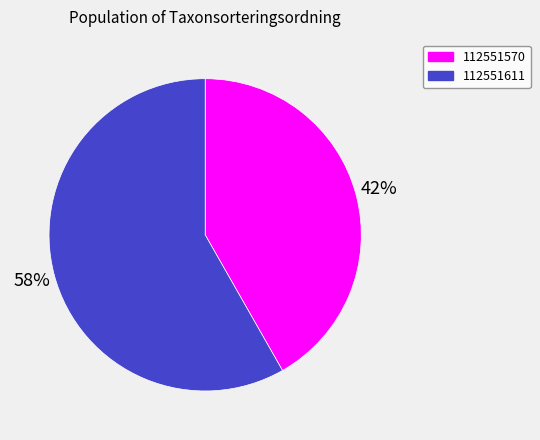

Count the number of slices in the pie.

2